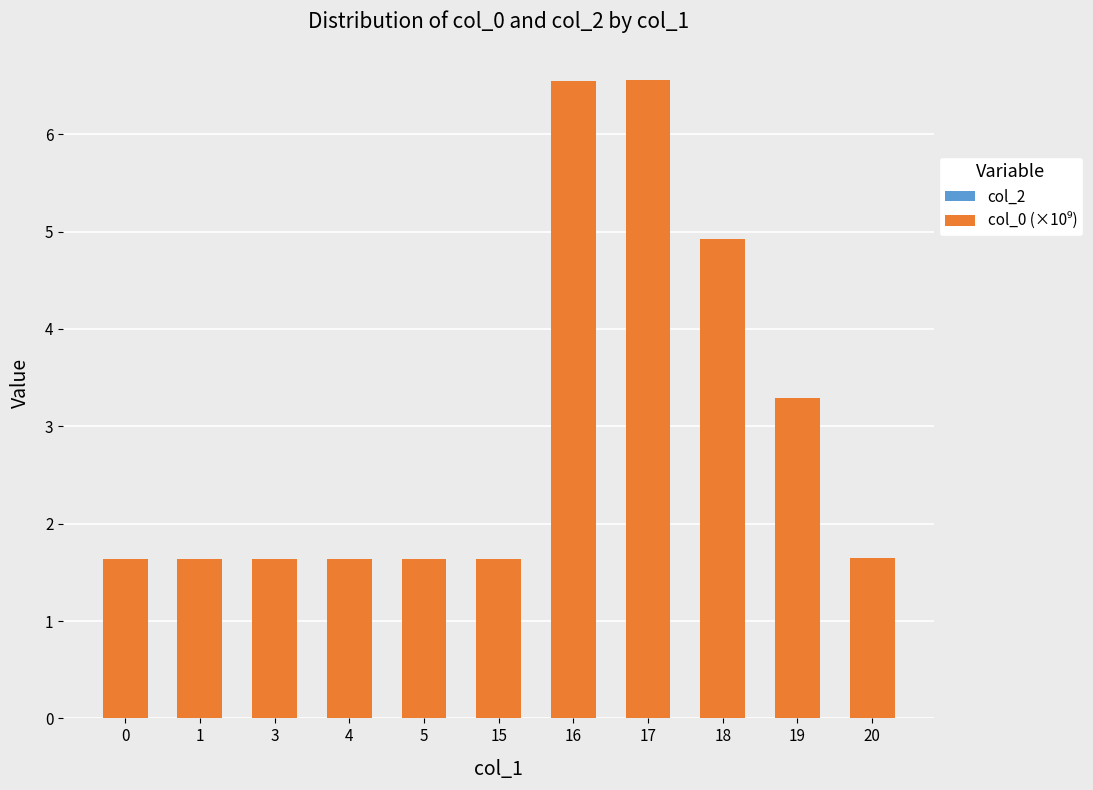

Count the values in the range 1 to 4.

8